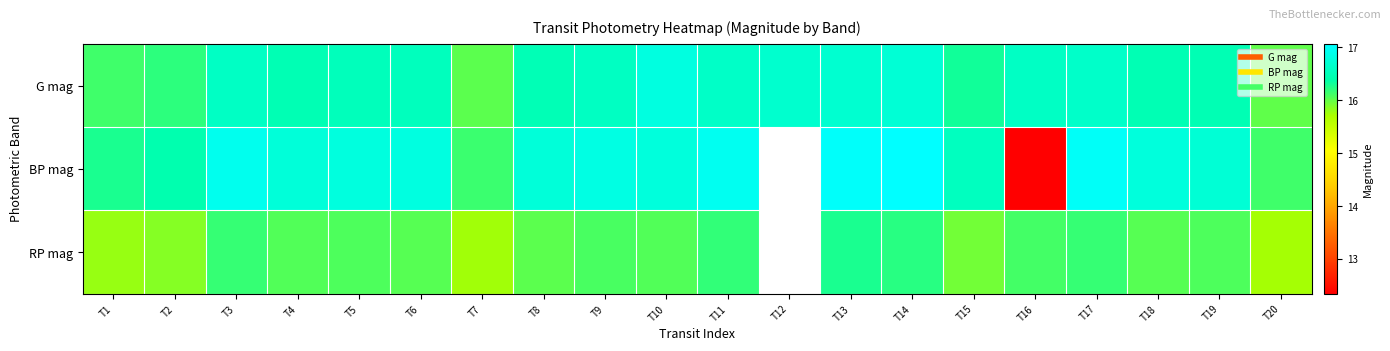

Which series changed the most between T8 and T15?

BP mag